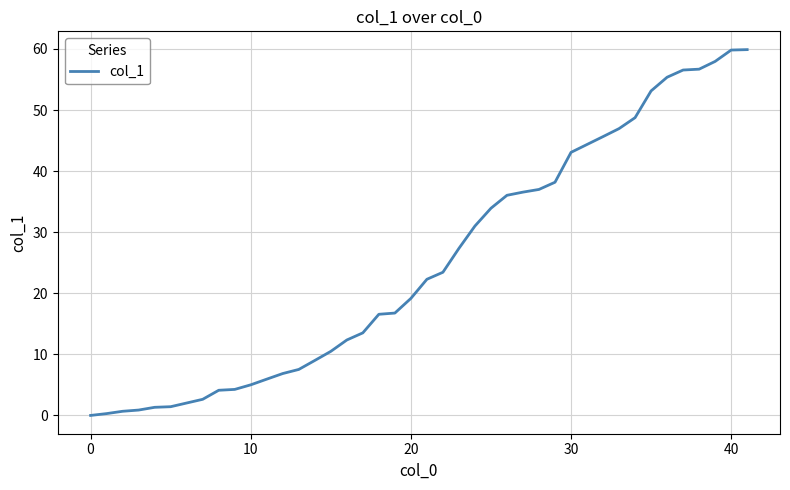

How many lines are shown in the chart?

1